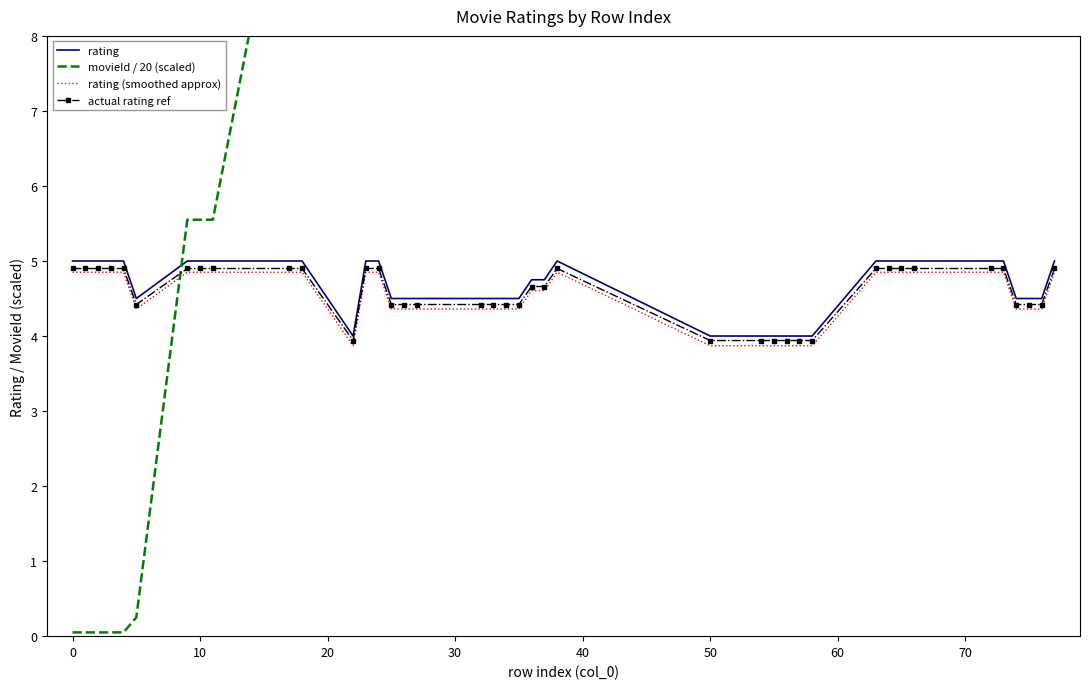

What is the average value of the rating (smoothed approx) series?

4.5